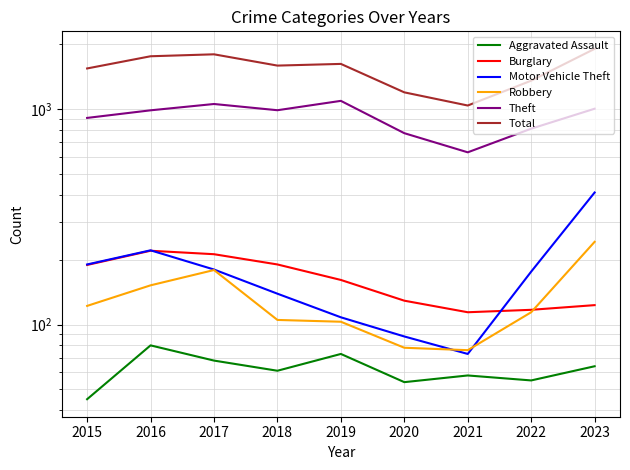

True or false: Aggravated Assault and Burglary intersect in this chart.

False